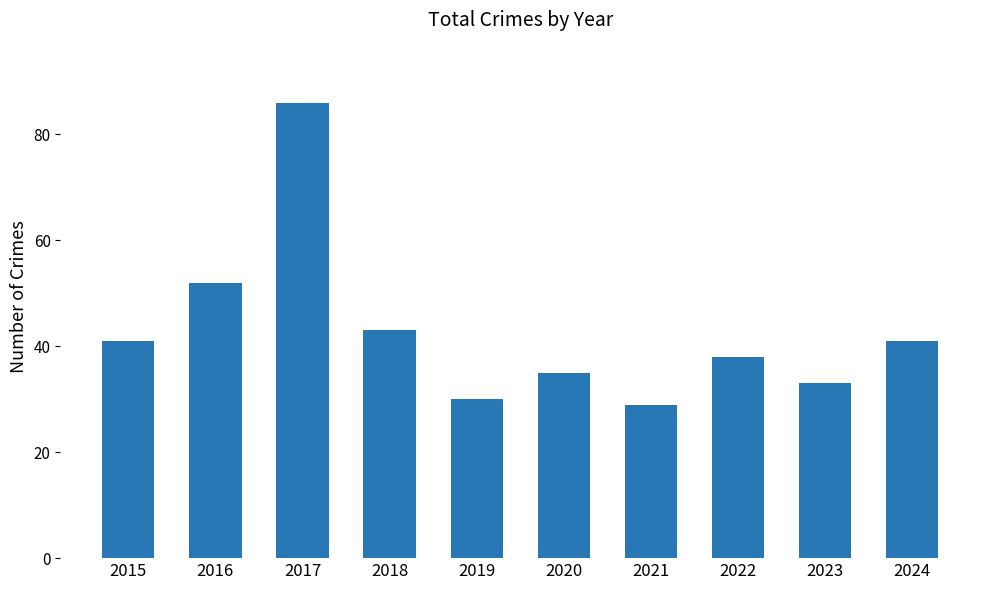

What is the change in value from 2019 to 2022?

+8